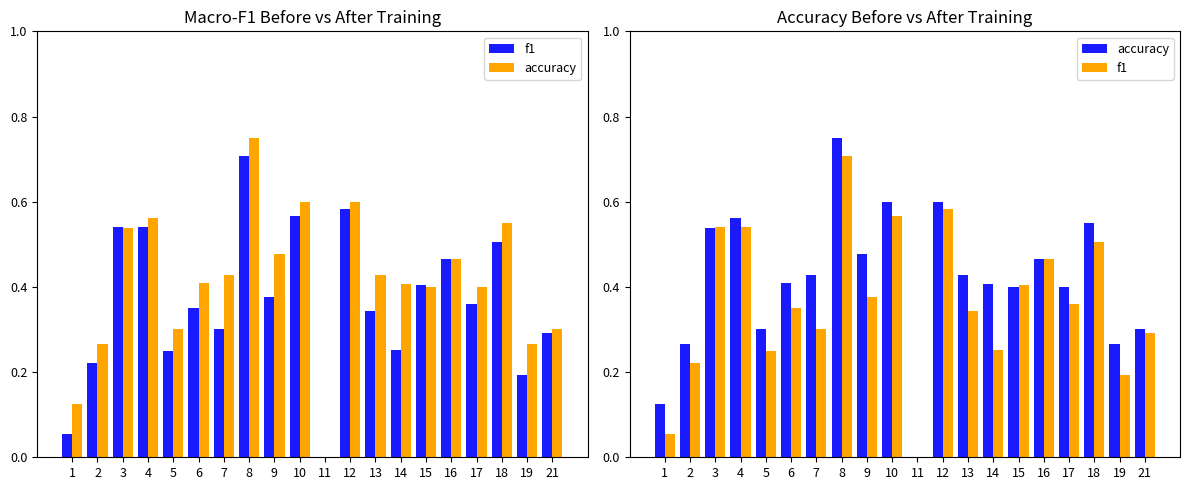

The value of f1 at 18 is 0.1. True or false?

False